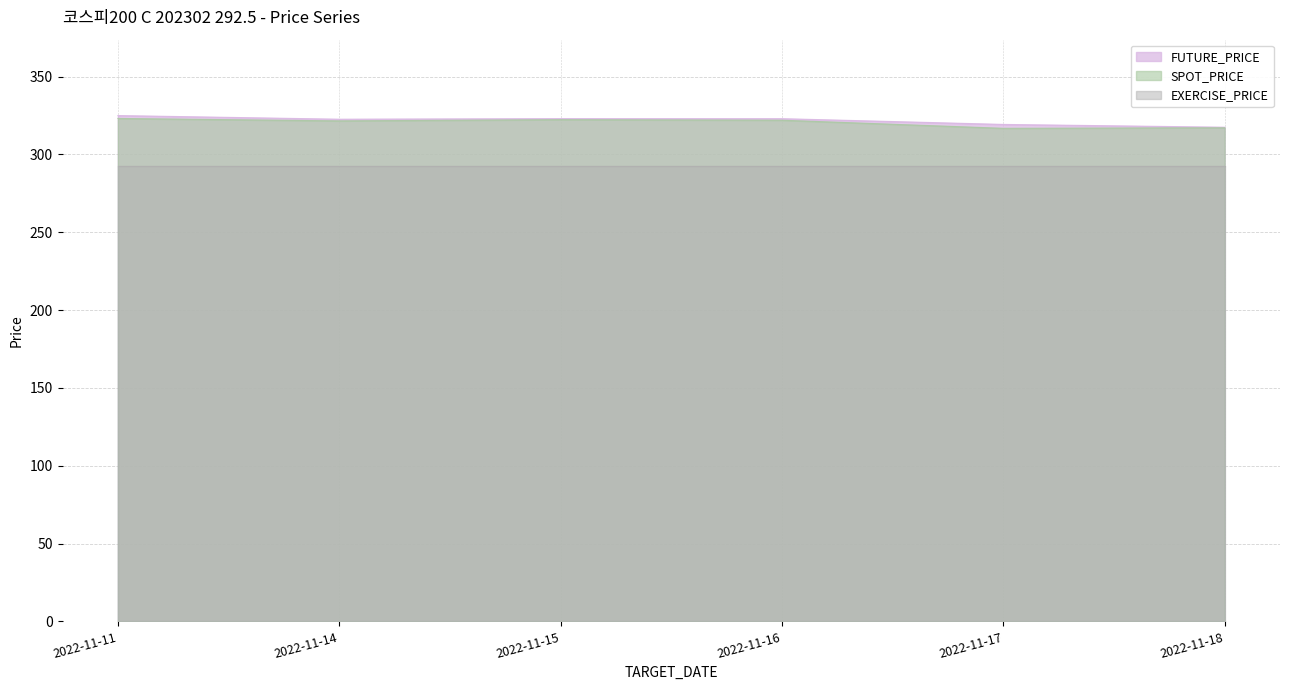

What is the sum of the FUTURE_PRICE values at 2022-11-17 and 2022-11-14?

641.9